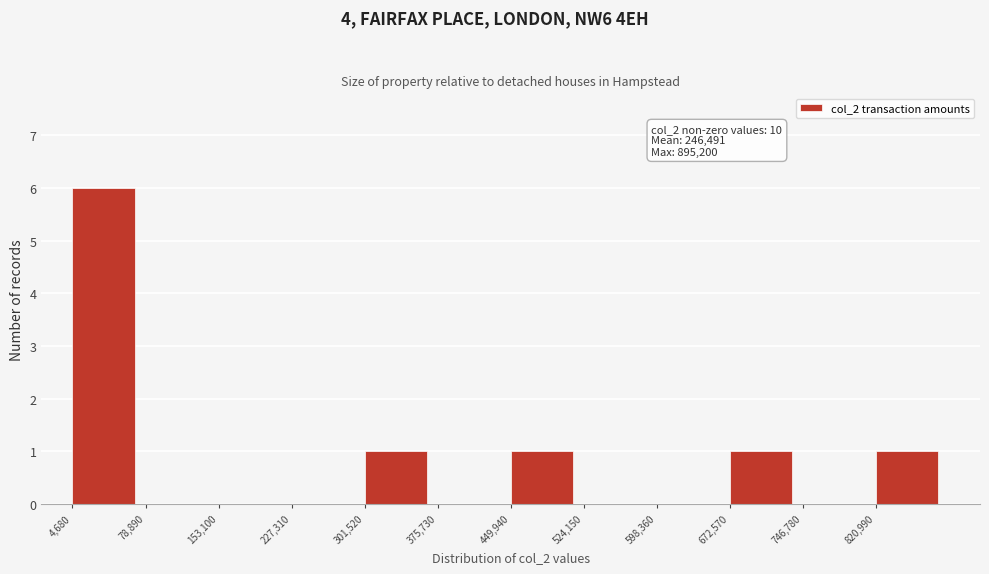

Over which range of the x-axis is the bar tallest?

0 to 80000